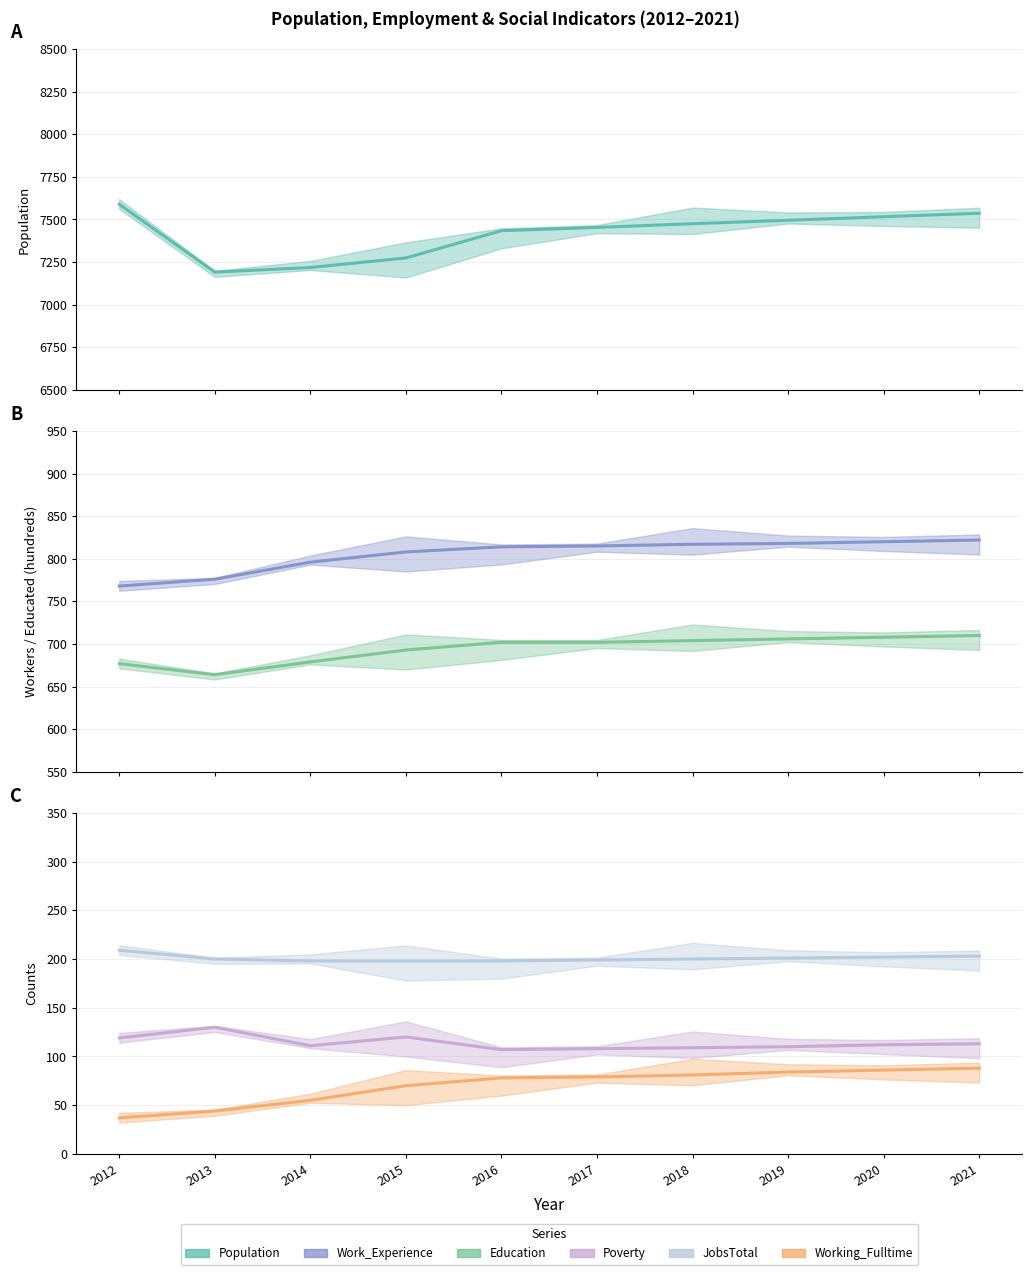

Rank the series by their maximum value, from lowest to highest.

Working_Fulltime, Poverty, JobsTotal, Education, Work_Experience, Population